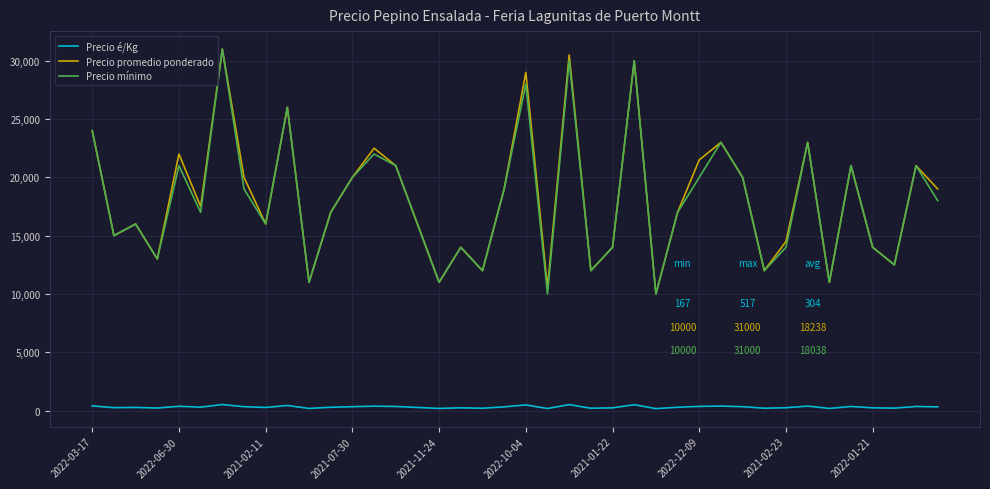

What is the minimum value for Precio promedio ponderado?

10000